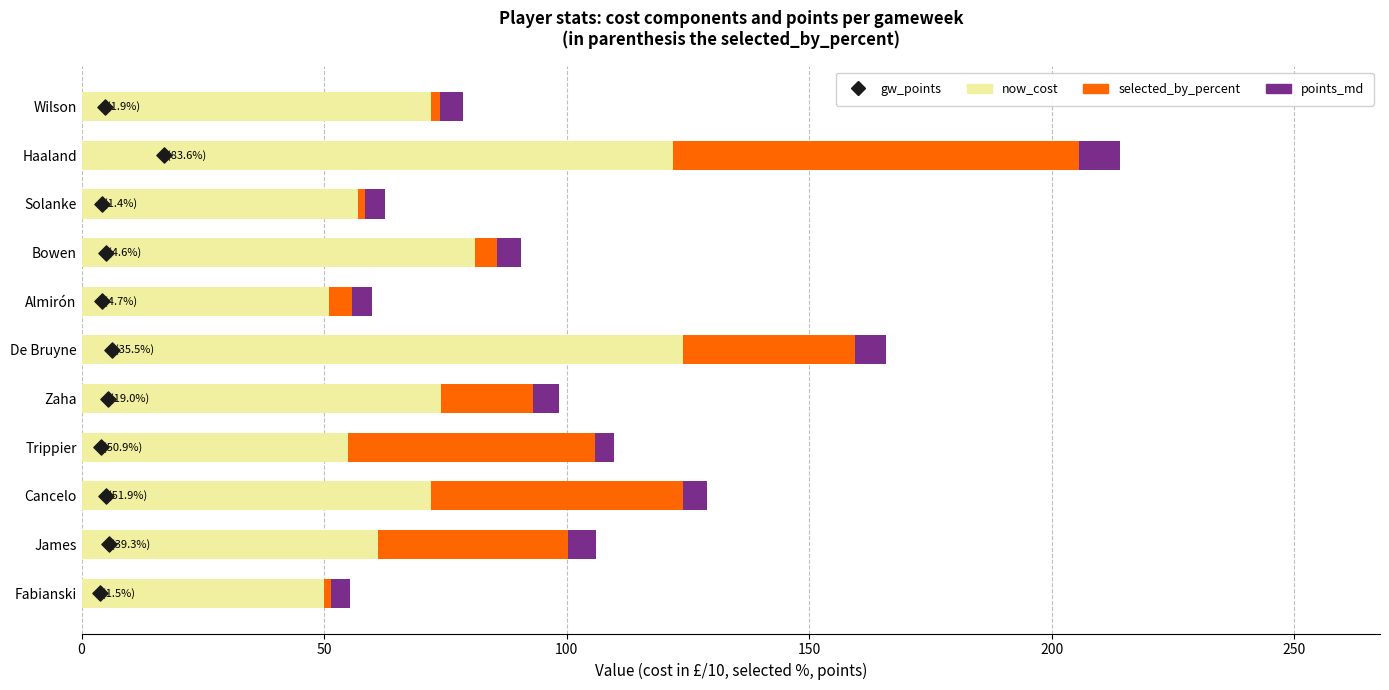

What are all the series names shown in the legend?

now_cost, selected_by_percent, points_md, gw_points